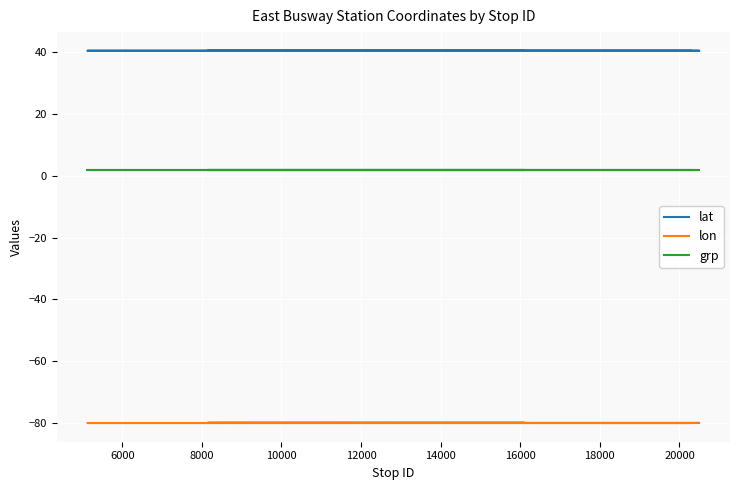

Between 10000 and 8000, which is larger?

10000